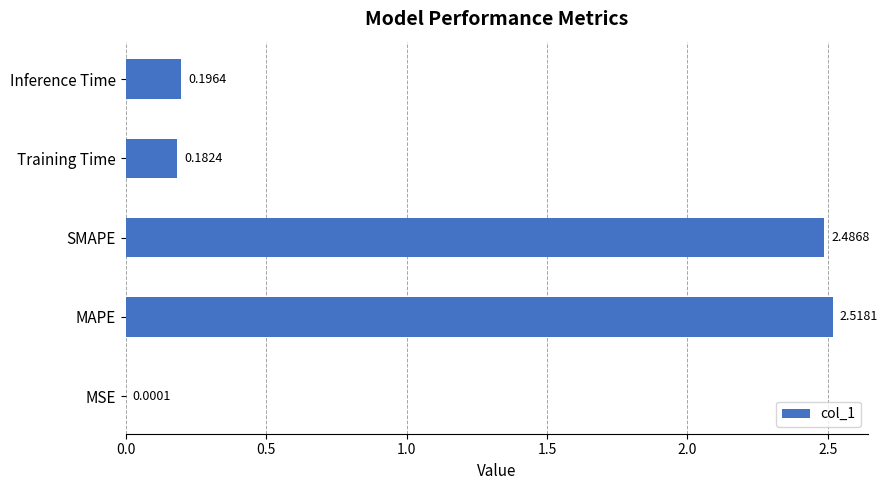

Between SMAPE and MAPE, which is larger?

MAPE